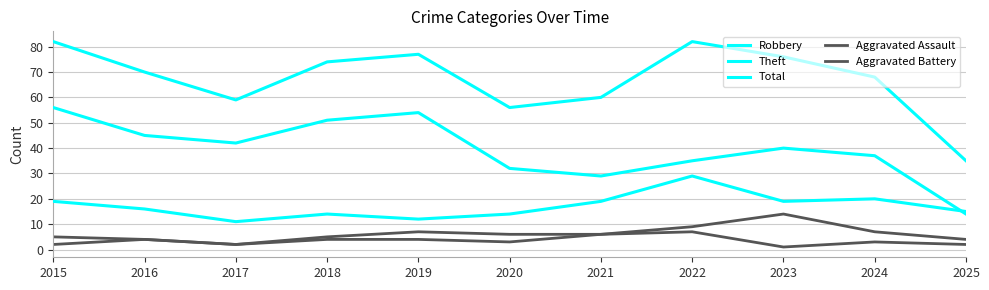

What is the difference between the highest and lowest values at 2015?

80